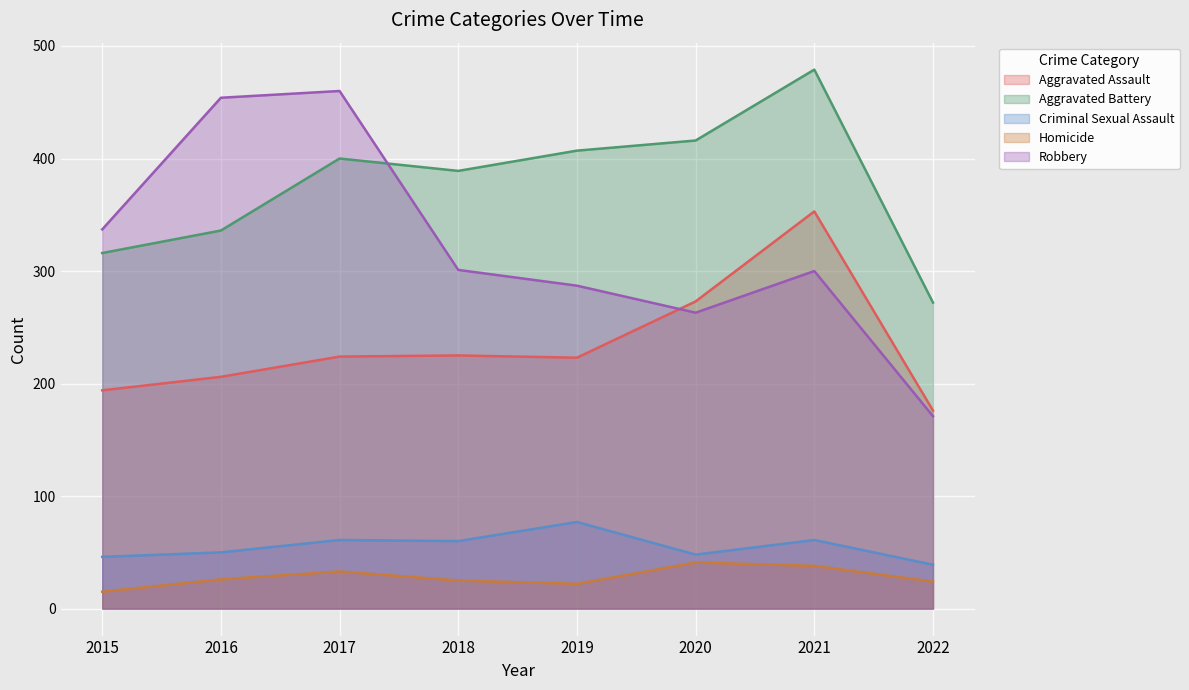

Read the Aggravated Assault value at 2018, to the nearest 5.

225